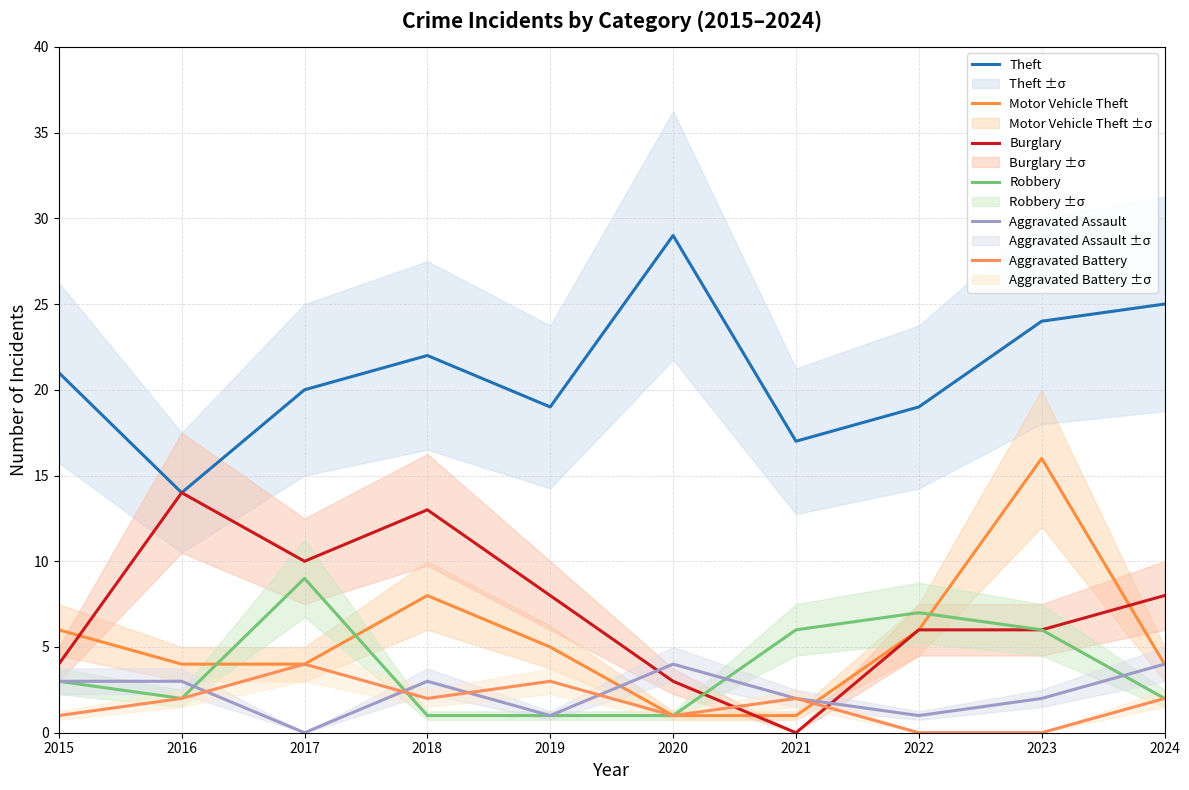

At 2024, list the series in order from largest to smallest.

Theft, Burglary, Motor Vehicle Theft, Aggravated Assault, Robbery, Aggravated Battery